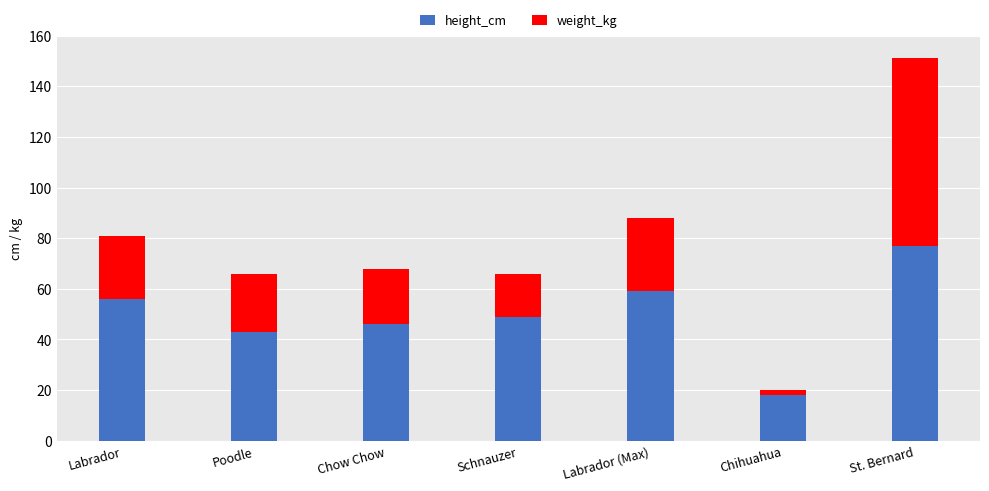

At which category is the sum across all series the highest?

St. Bernard